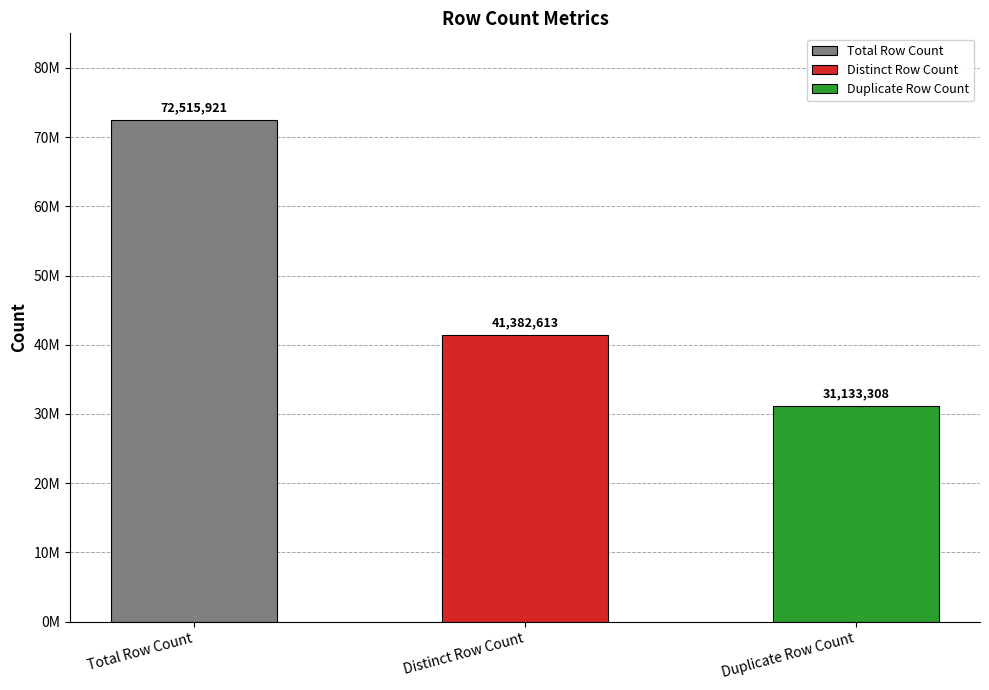

What is the sum of the values at Duplicate Row Count and Total Row Count?

103649229